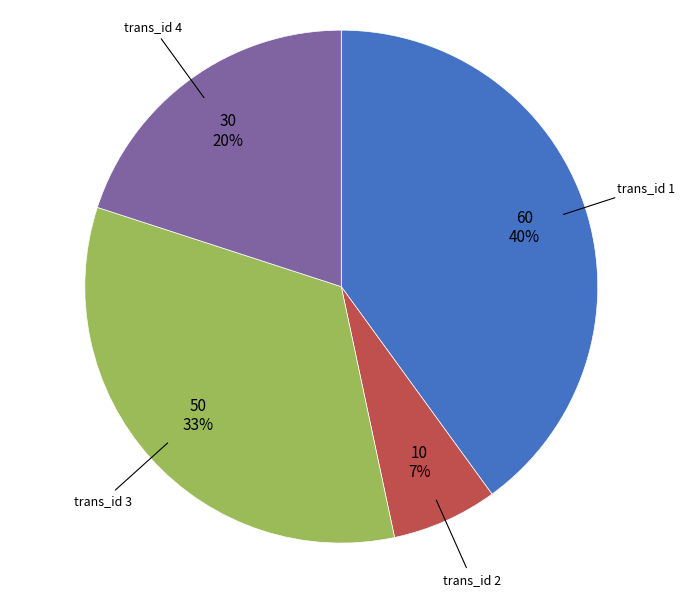

To the nearest percent, what is the average slice percentage?

25%